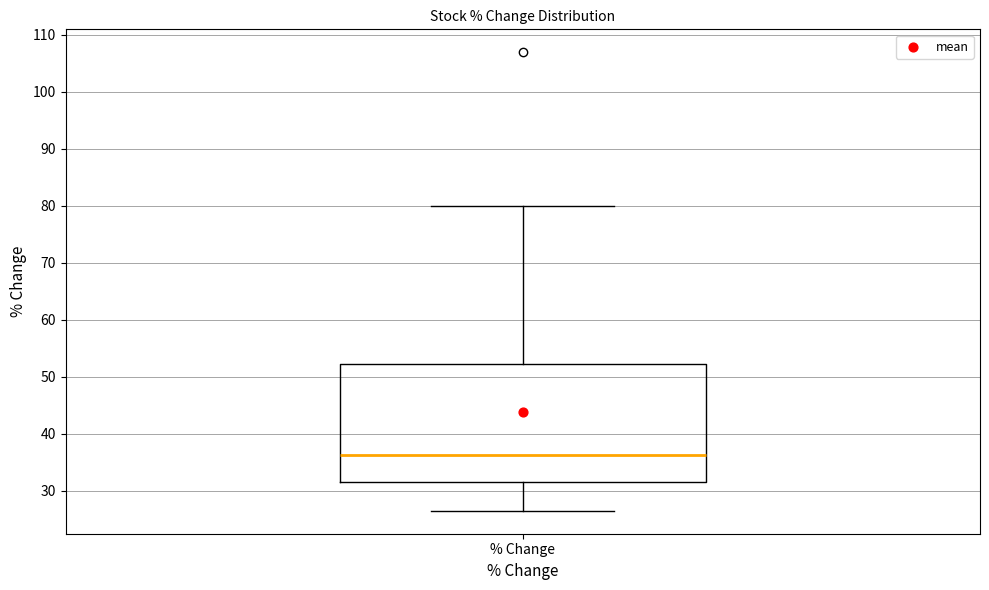

Where does the lower whisker of the box for % Change end on the y-axis? The values are not printed on the chart, so give them approximately, as read against the axis.

26